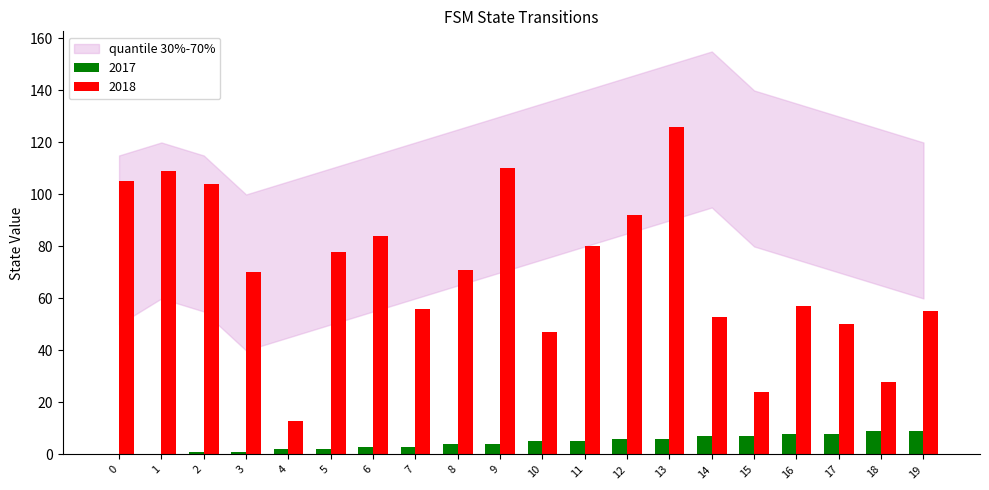

Which series has the largest range (max minus min)?

2018